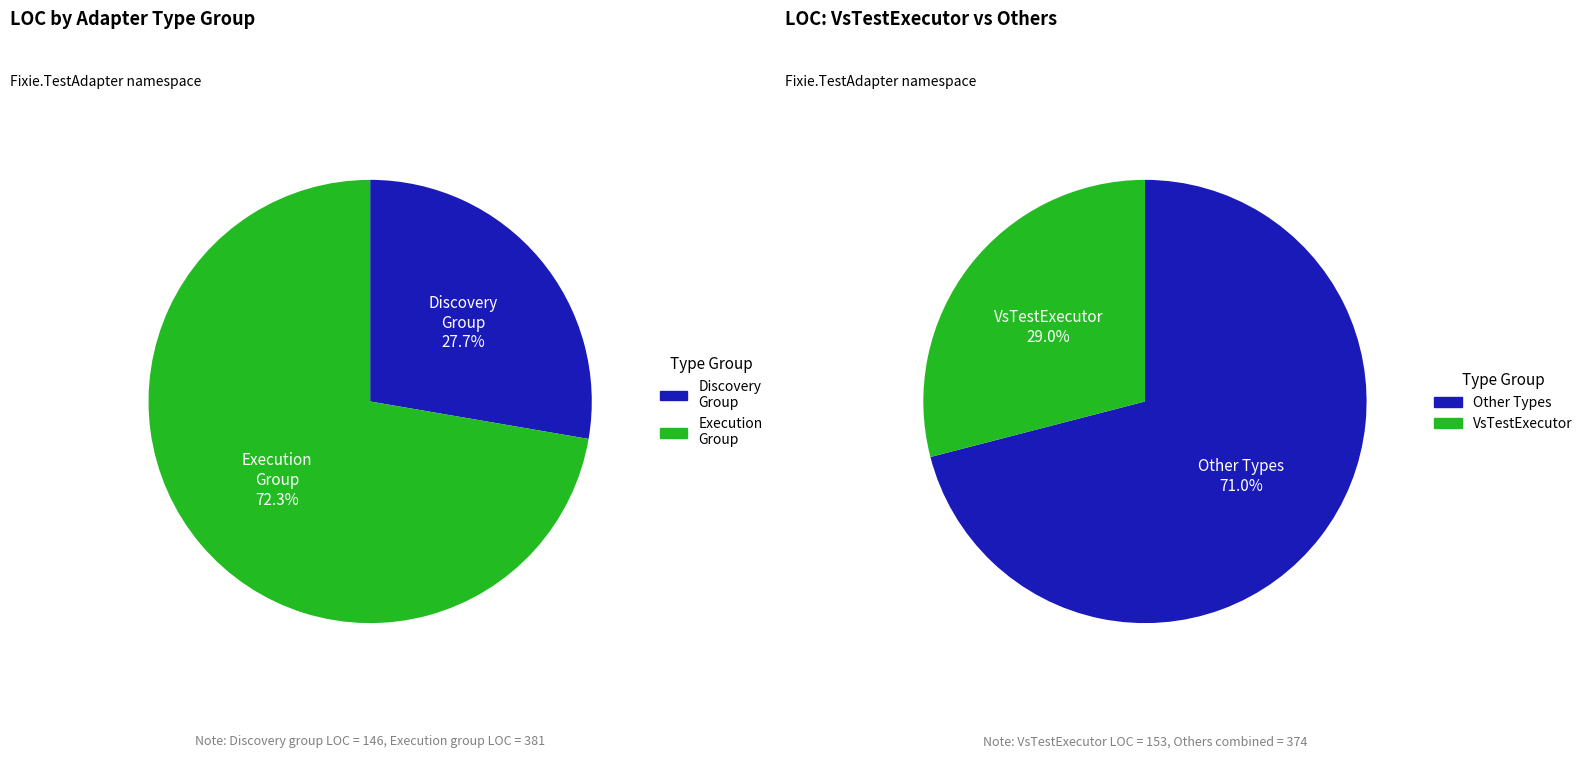

The RunnerException slice represents 13% of the pie. True or false?

False